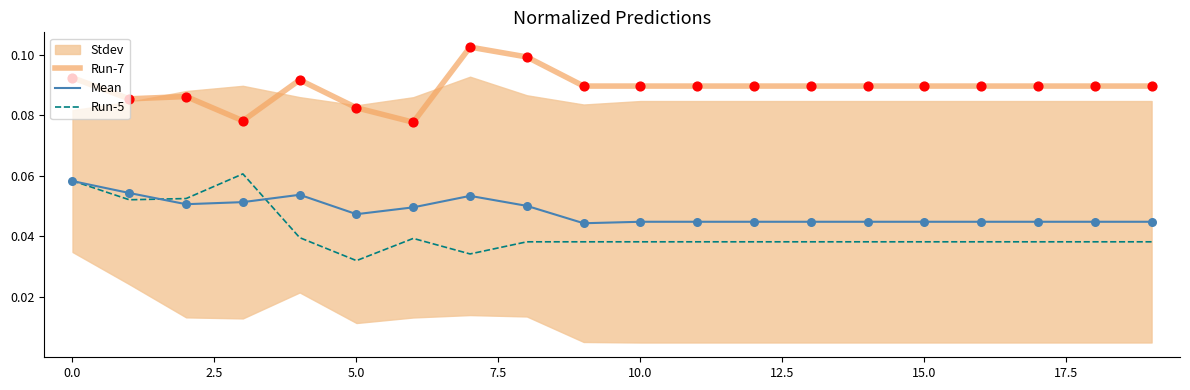

Which series has the largest total across all categories?

Run-7